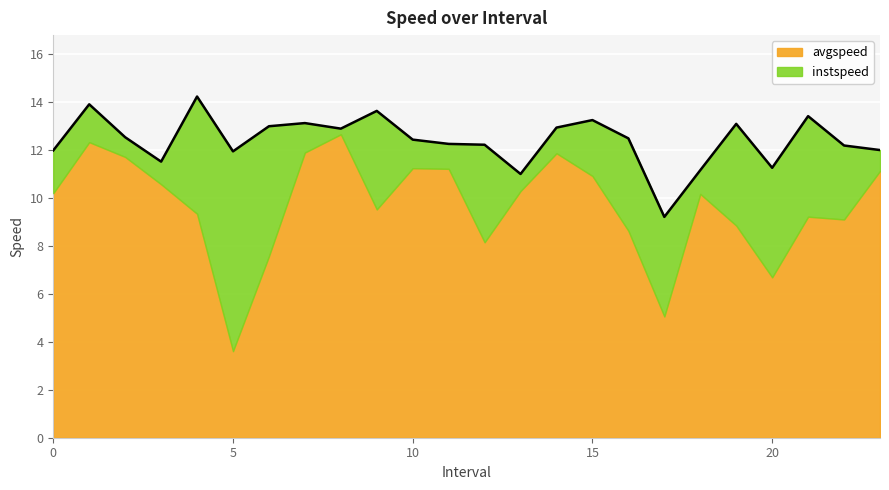

What is the smallest value displayed?

9.2